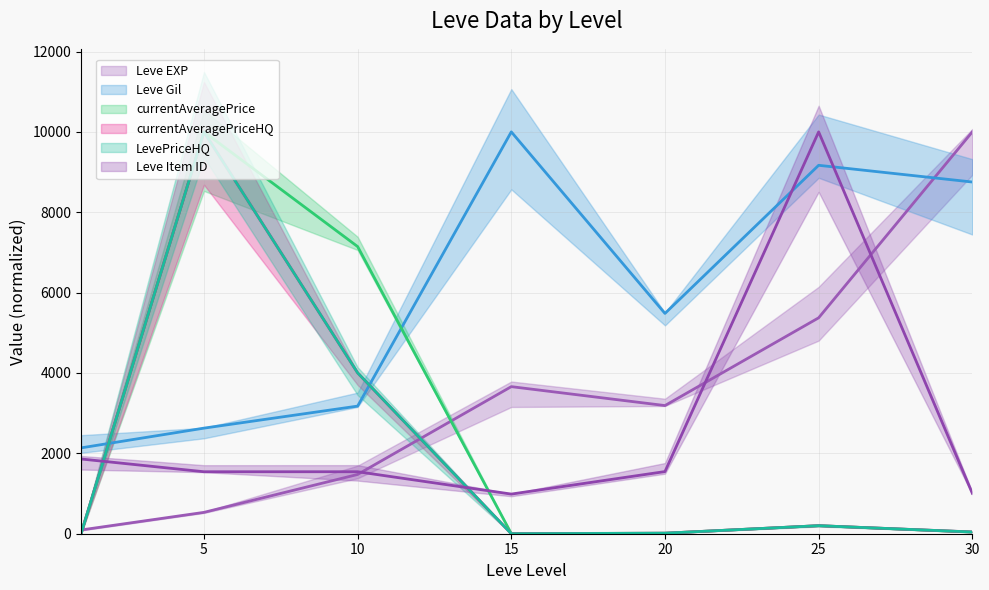

Reading right to left, transcribe all the data shown in this chart.

Leve EXP: 30=10000.0	25=5372.8	20=3189.1	15=3660.1	10=1475.0	5=531.5	1=93.0
Leve Gil: 30=8752.4	25=9168.2	20=5482.0	15=10000.0	10=3175.8	5=2627.6	1=2136.1
currentAveragePrice: 30=40.3	25=200.0	20=13.0	15=3.1	10=7145.7	5=10000.0	1=0.1
currentAveragePriceHQ: 30=43.5	25=200.0	20=13.0	15=0.0	10=4003.2	5=10000.0	1=0.1
LevePriceHQ: 30=43.5	25=200.0	20=13.0	15=0.0	10=4003.2	5=10000.0	1=0.1
Leve Item ID: 30=1005.7	25=10000.0	20=1546.6	15=986.6	10=1542.5	5=1542.2	1=1860.0